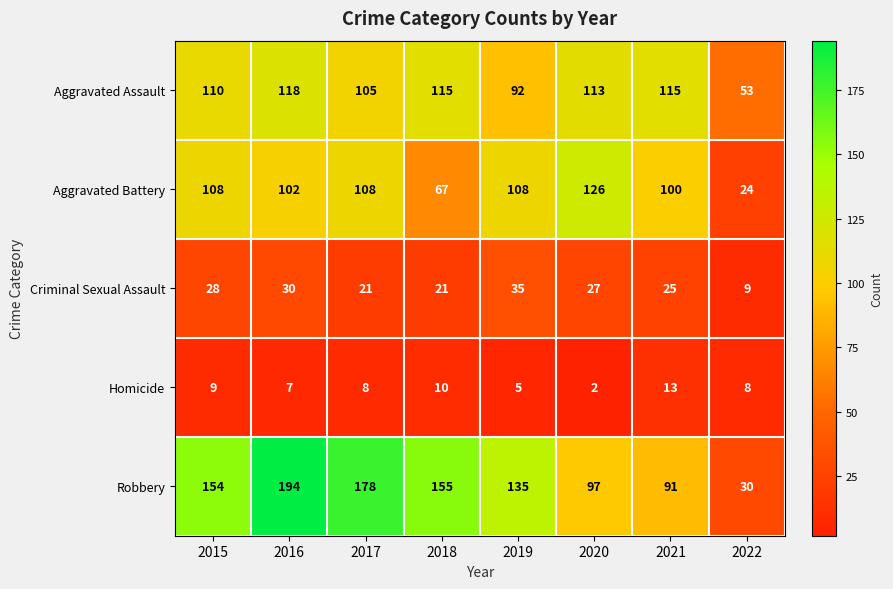

Read the Criminal Sexual Assault value at 2021.

25